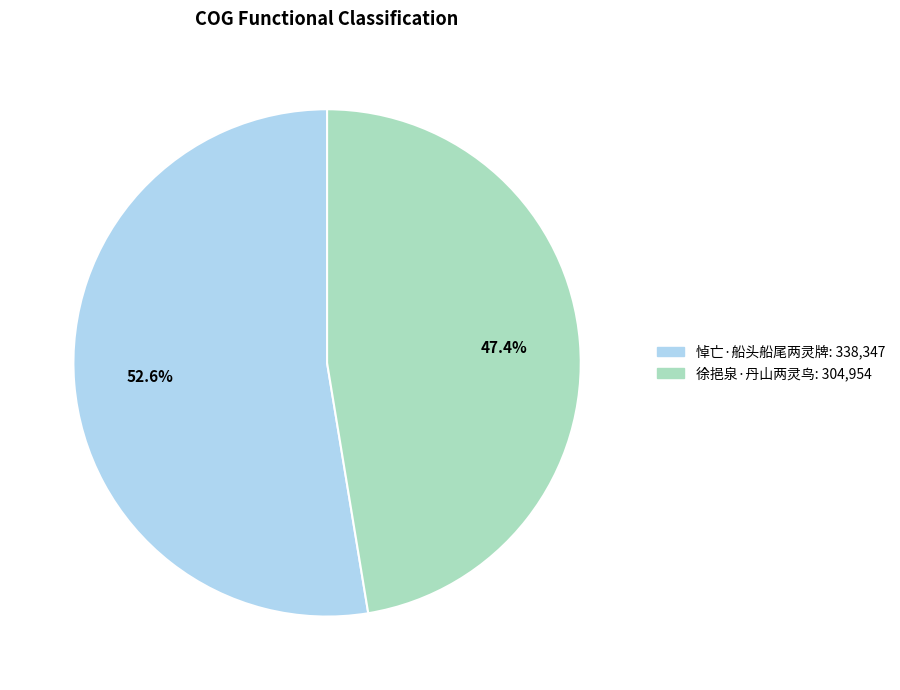

Is there any slice that represents more than half of the pie?

Yes